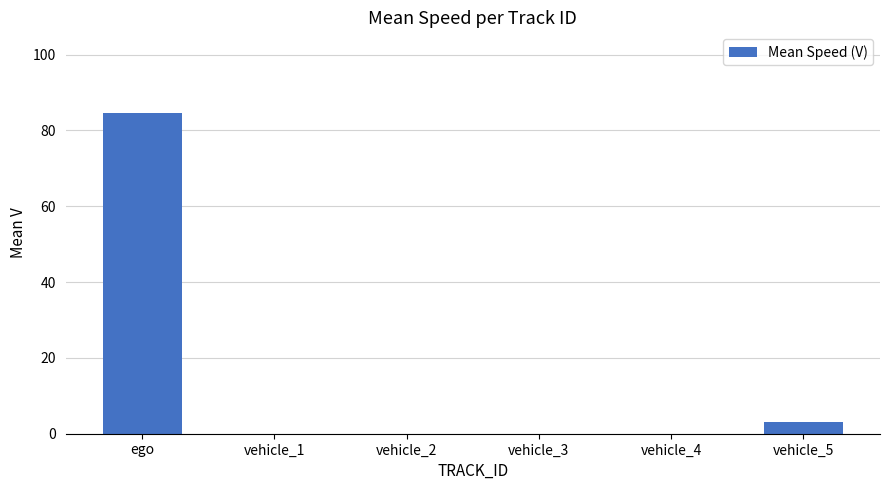

Count the number of data series in this chart.

1